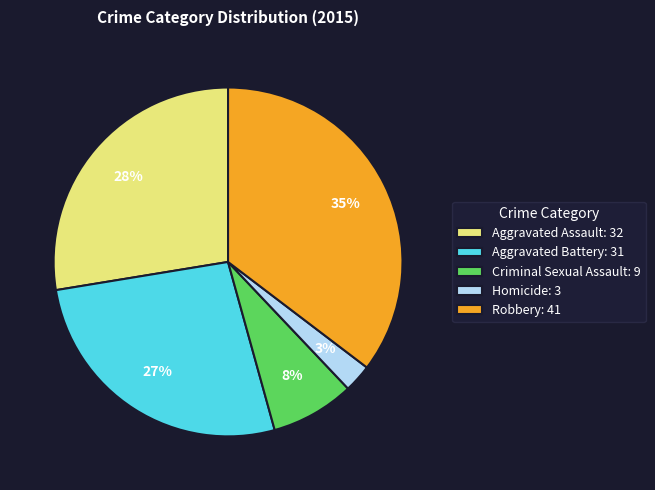

Which has a higher value, Robbery or Aggravated Assault?

Robbery